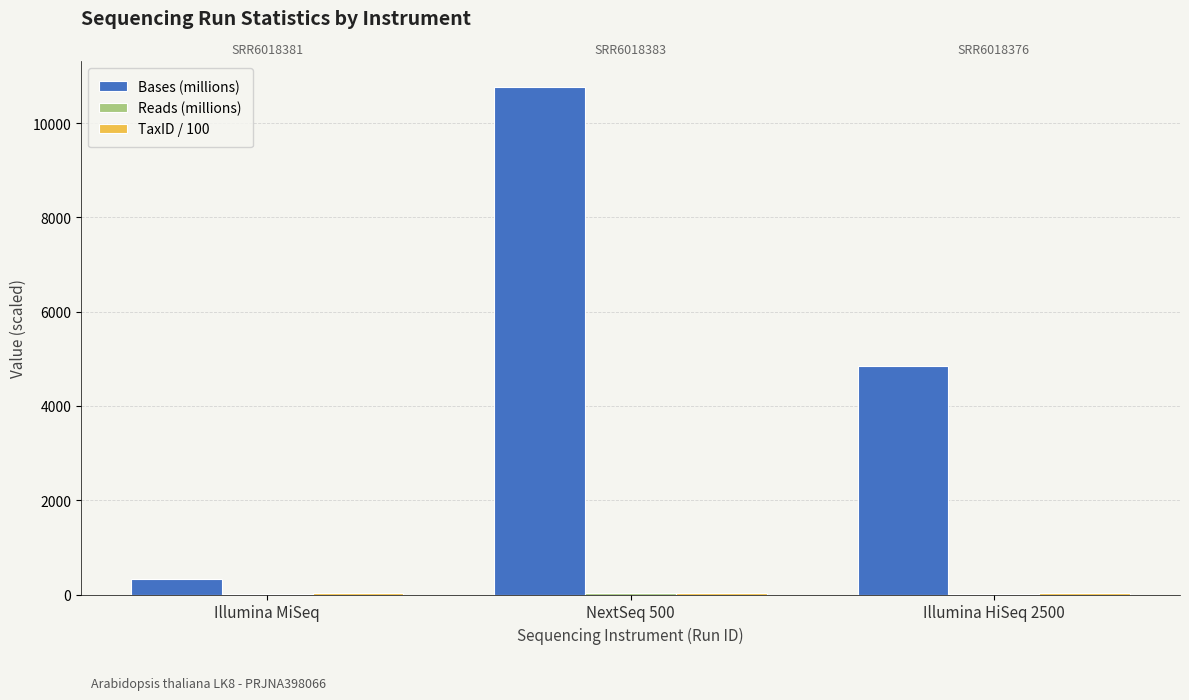

At which label is Bases (millions) closest to 5555?

Illumina HiSeq 2500